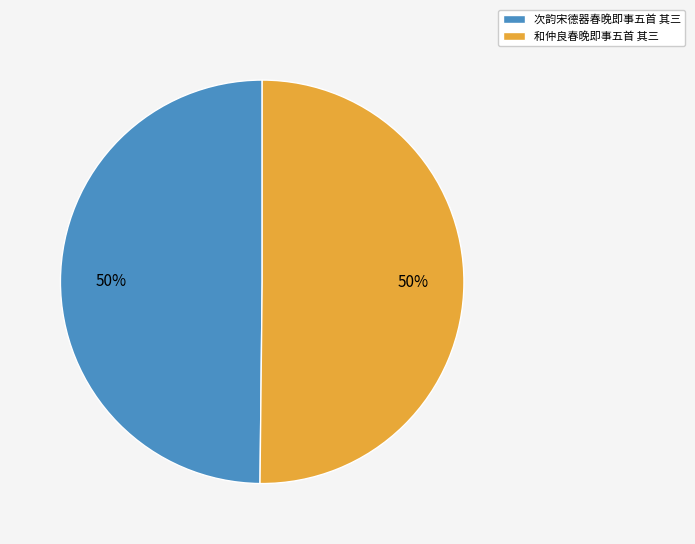

Do 和仲良春晚即事五首 其三 and 次韵宋德器春晚即事五首 其三 together represent more than half of the pie?

Yes